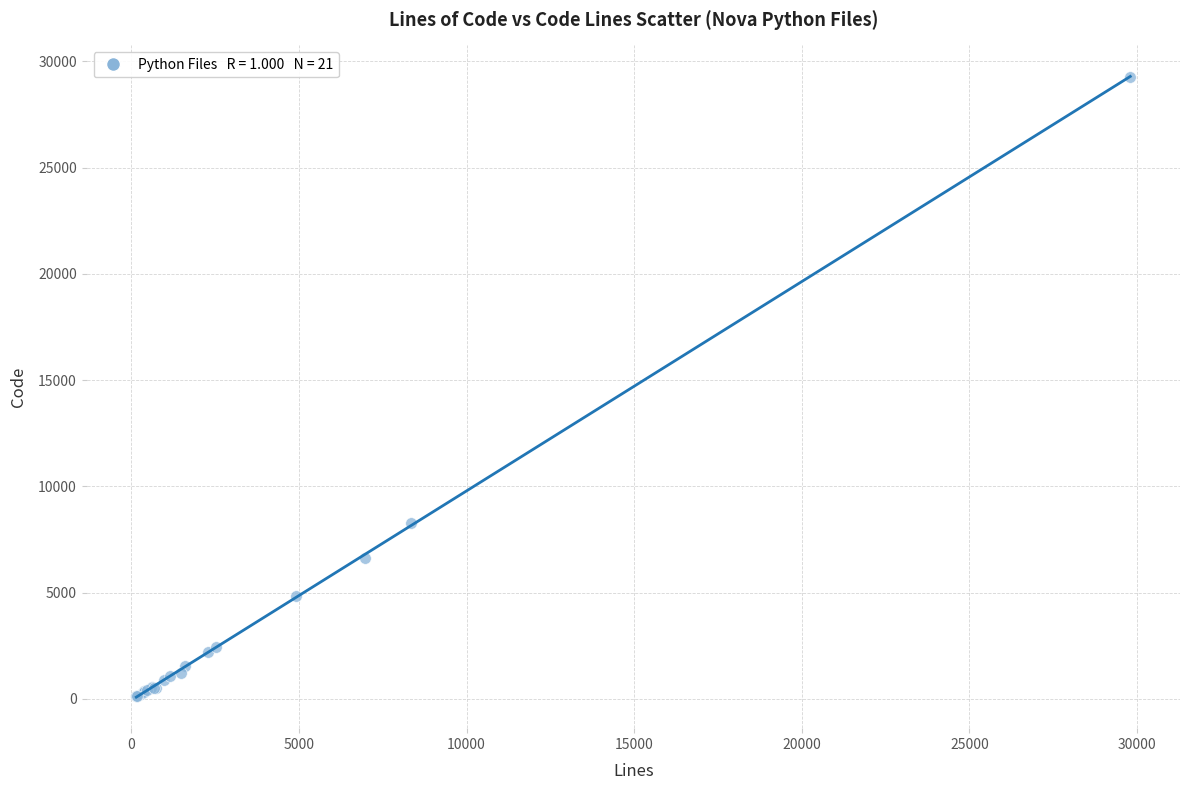

What Y value in the scatter plot is closest to 14707?

8269